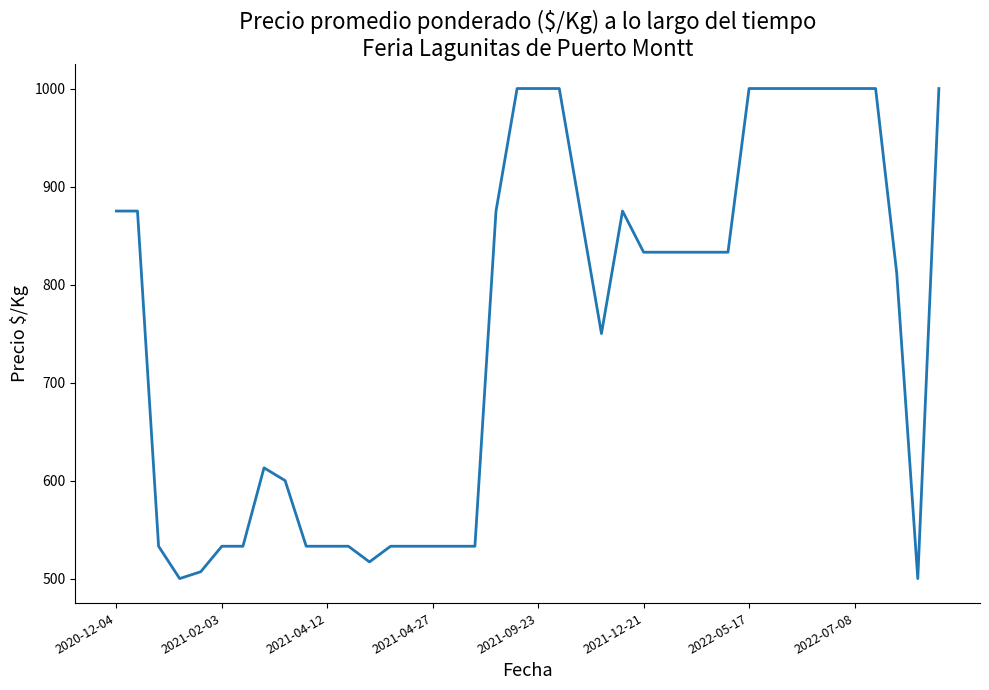

What is the maximum value shown in the chart?

1000